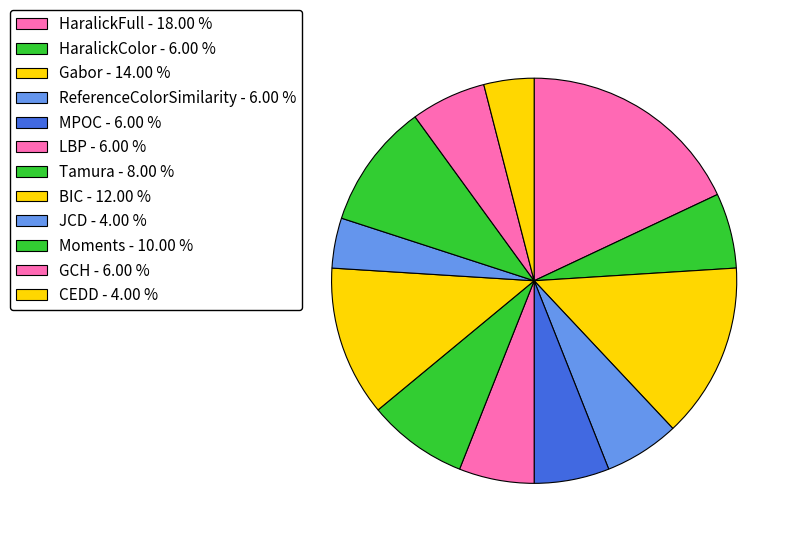

How many segments does this pie chart have?

12